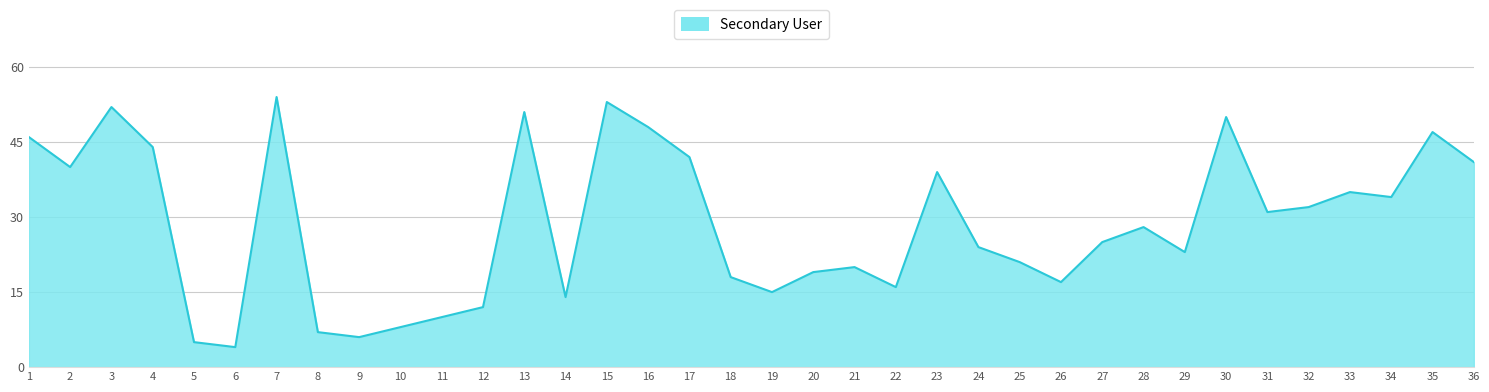

Reading left to right, what are all the values shown in this chart?

1=46	2=40	3=52	4=44	5=5	6=4	7=54	8=7	9=6	10=8	11=10	12=12	13=51	14=14	15=53	16=48	17=42	18=18	19=15	20=19	21=20	22=16	23=39	24=24	25=21	26=17	27=25	28=28	29=23	30=50	31=31	32=32	33=35	34=34	35=47	36=41